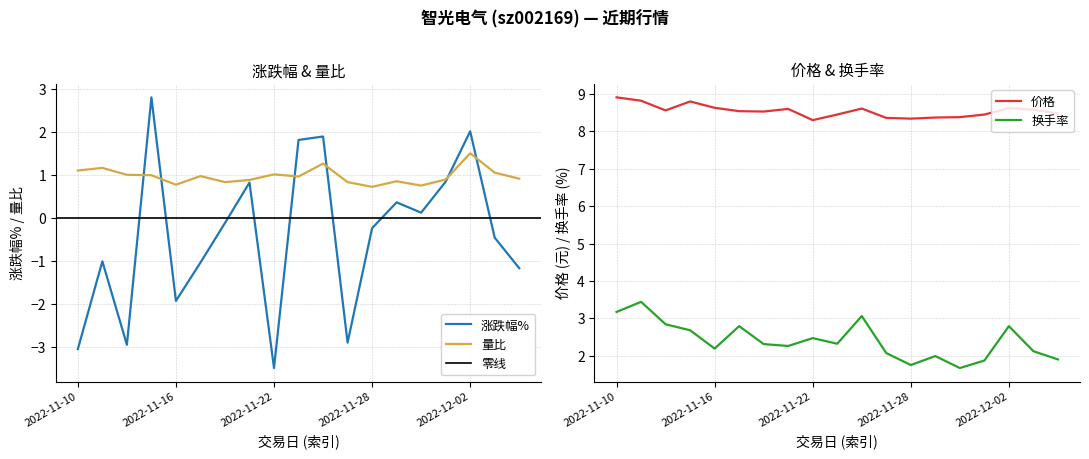

True or false: 涨跌幅% has a value of -4.8 at 2022-11-10.

False